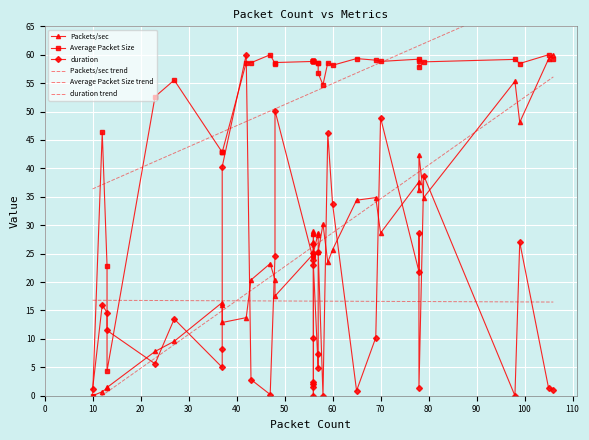

What are all the series names shown in the legend?

Packets/sec, Average Packet Size, duration, Packets/sec trend, Average Packet Size trend, duration trend